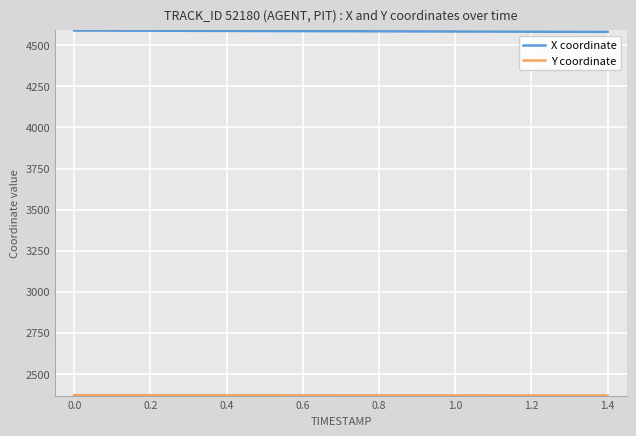

What is the minimum value shown in the chart?

2368.2